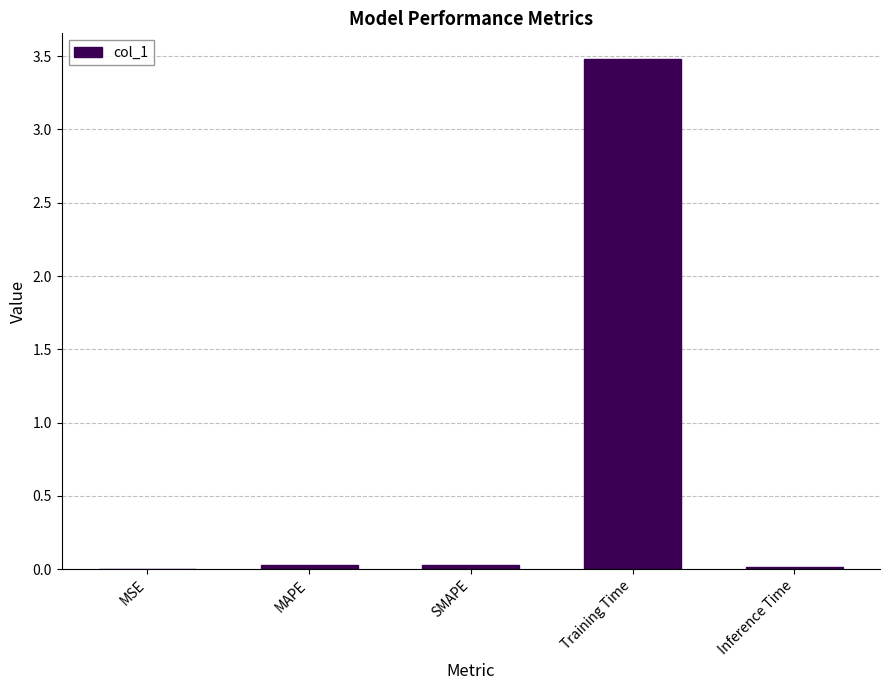

Read the value at Training Time.

3.5